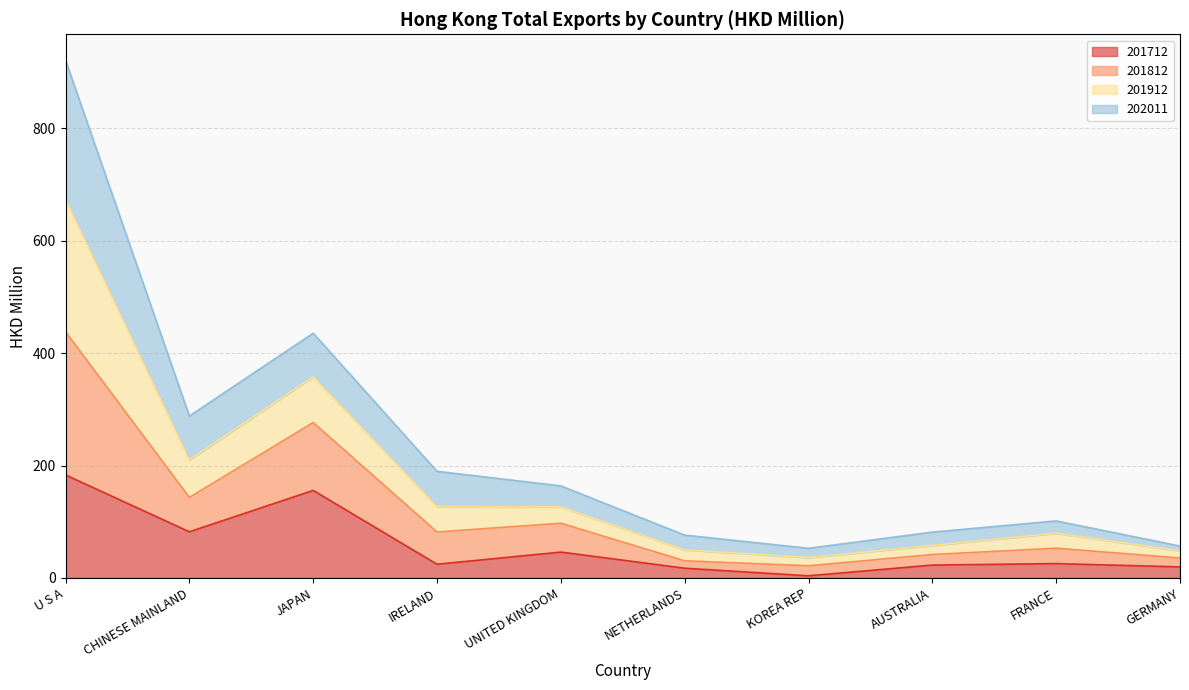

What is the maximum value for 201712?

183.3